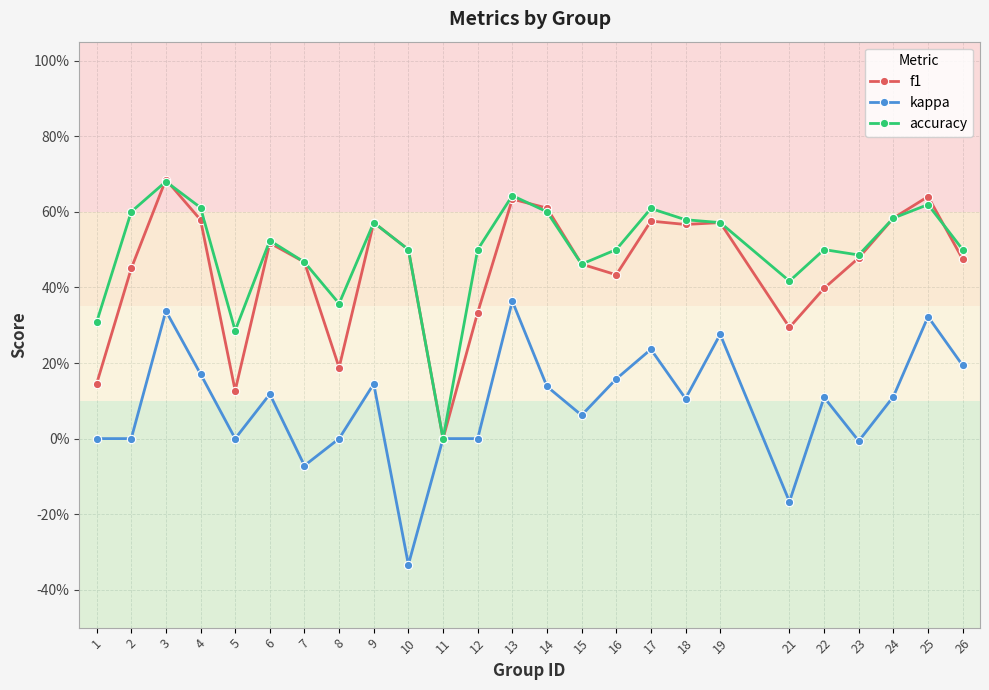

Does the chart have visible grid lines?

Yes